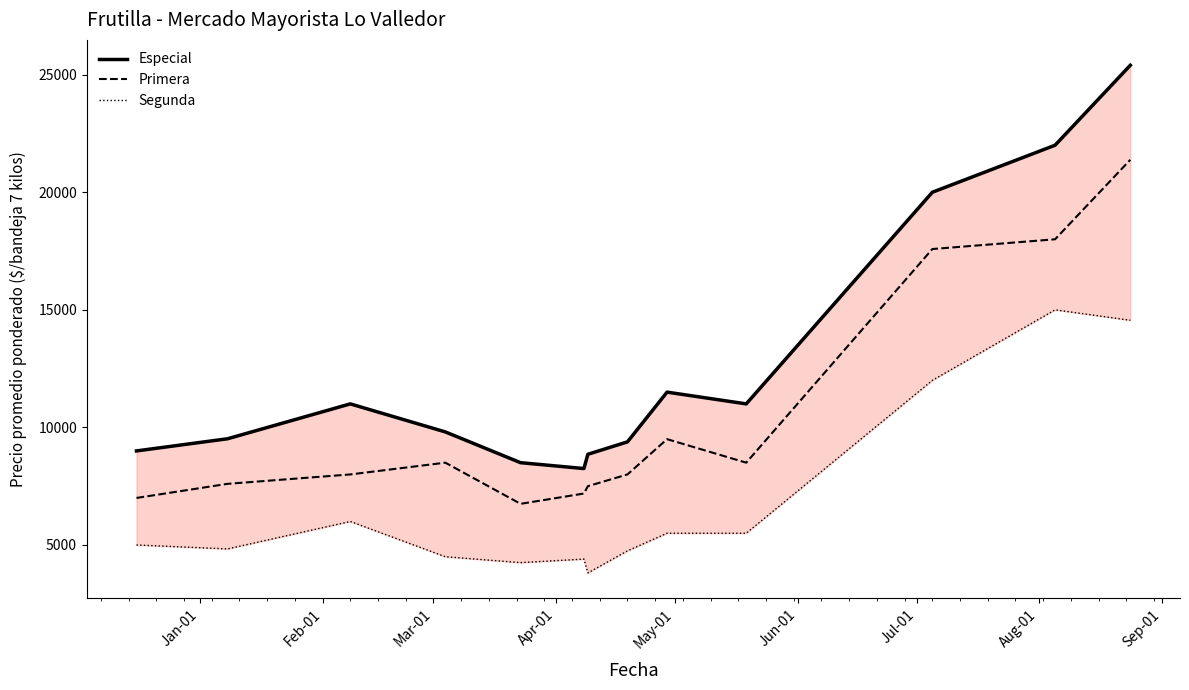

Rank the series by their average value, from highest to lowest.

Especial, Primera, Segunda